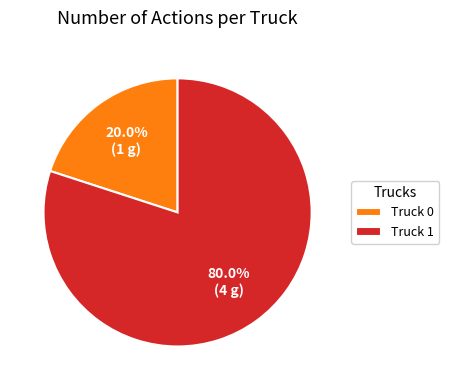

The Truck 1 slice represents 80% of the pie. True or false?

True